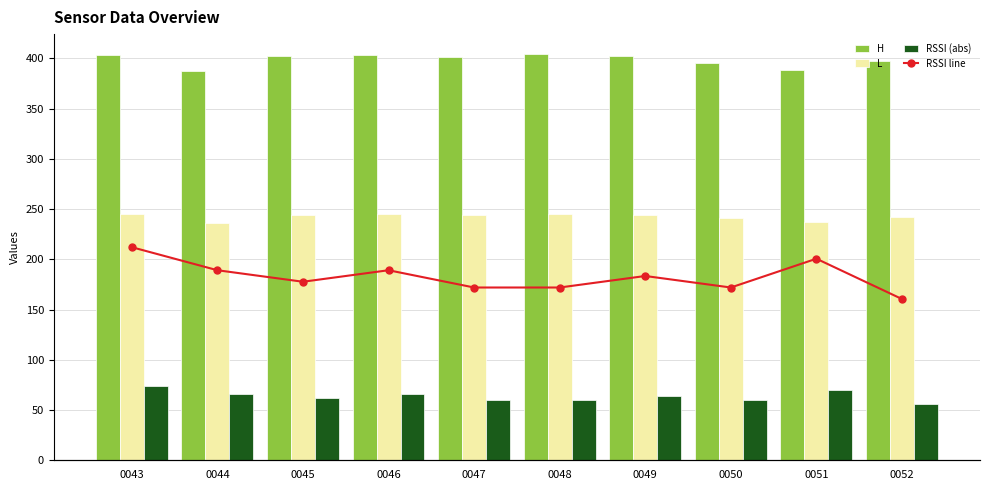

Reading left to right, extract all data points from this chart.

H: 403.6	387.0	402.3	403.1	401.1	403.9	402.5	395.6	388.8	397.8
L: 245.1	236.6	244.2	244.8	243.7	245.3	244.4	241.2	237.6	242.2
RSSI (abs): 74.0	66.0	62.0	66.0	60.0	60.0	64.0	60.0	70.0	56.0
RSSI line: 74.0	66.0	62.0	66.0	60.0	60.0	64.0	60.0	70.0	56.0